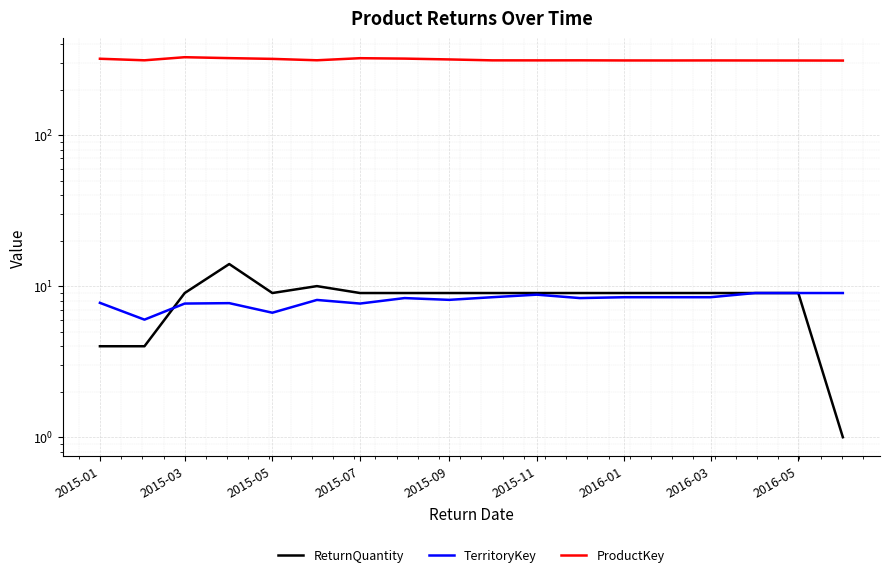

What is the sum of all ProductKey values?

5677.4